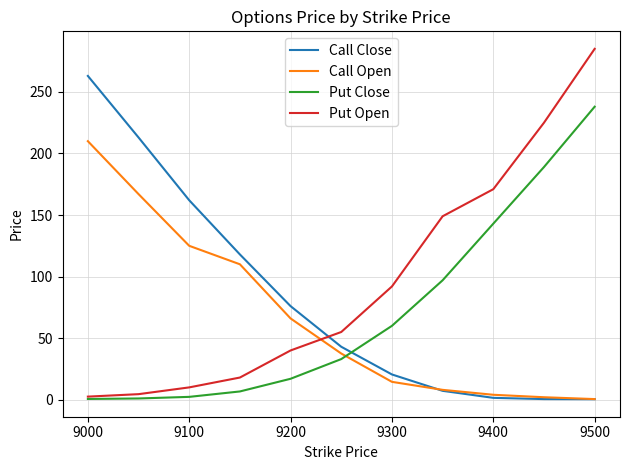

True or false: Put Close and Call Close intersect in this chart.

True